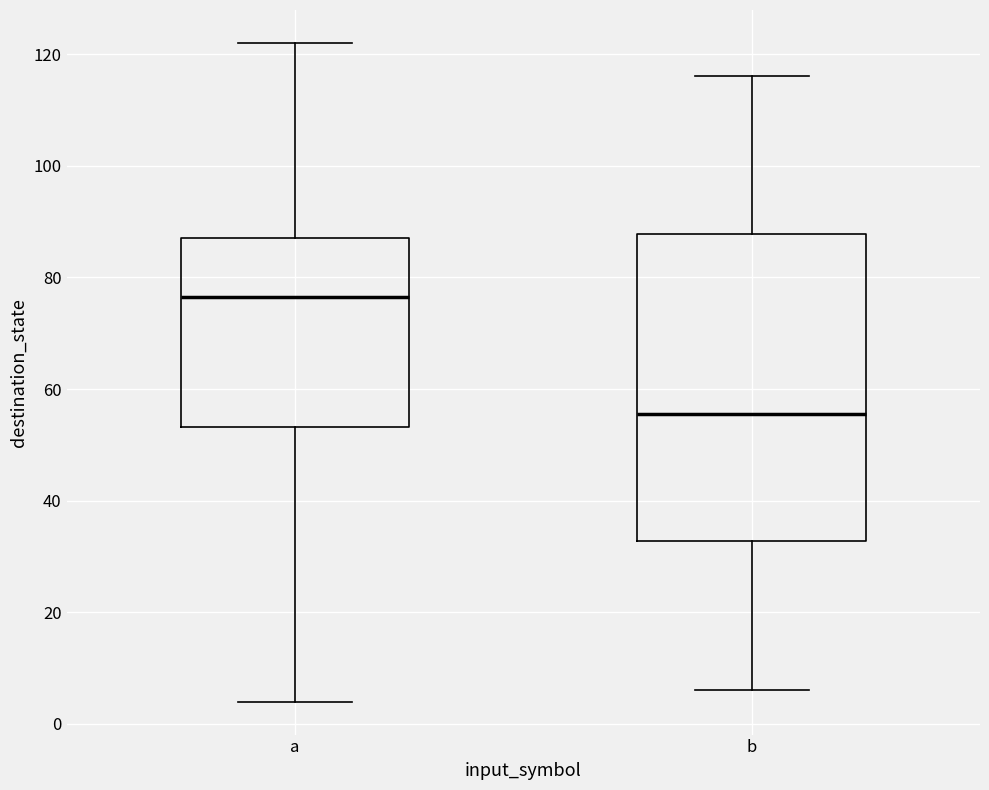

Comparing the boxes themselves (not the whiskers), which one is the tallest?

b